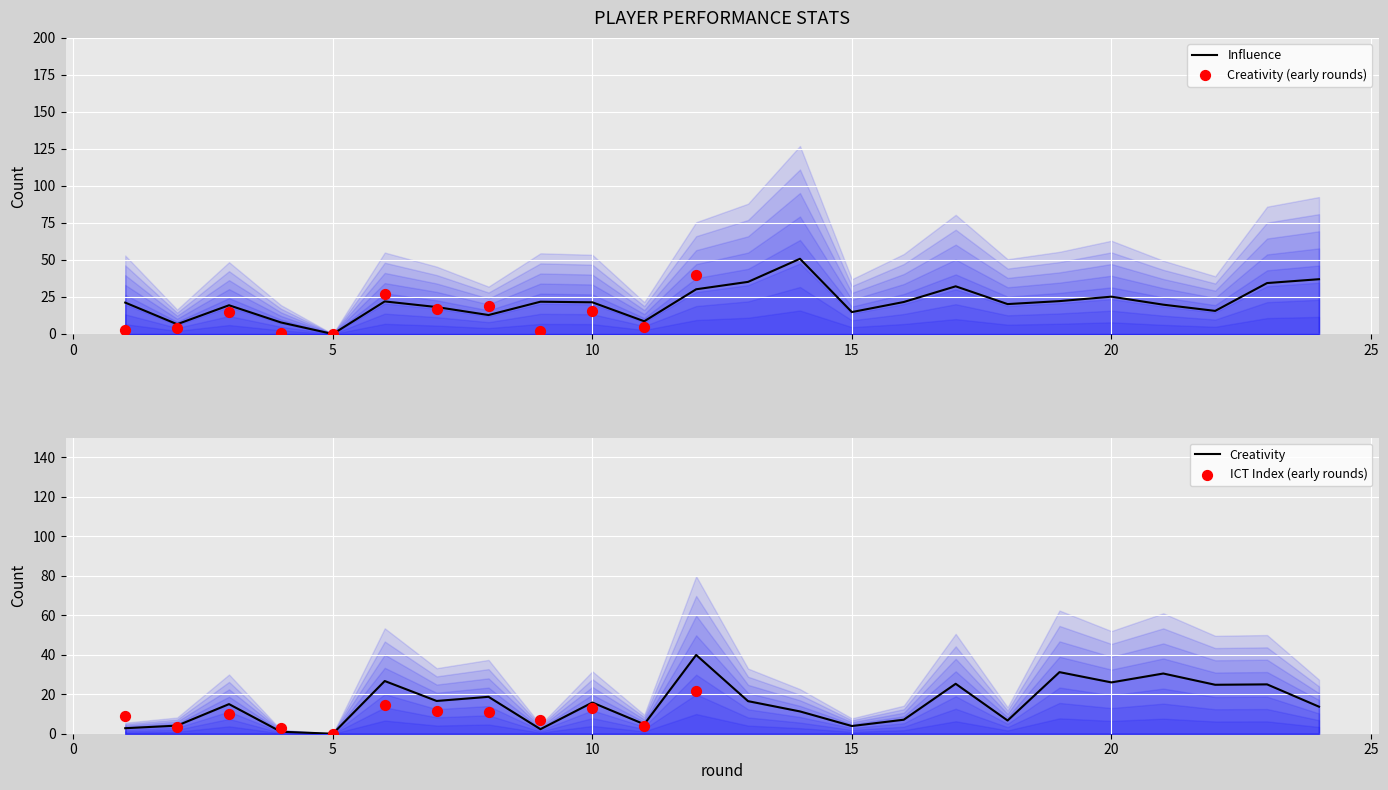

Is the value of influence at 21 greater than the value of creativity at 23?

No